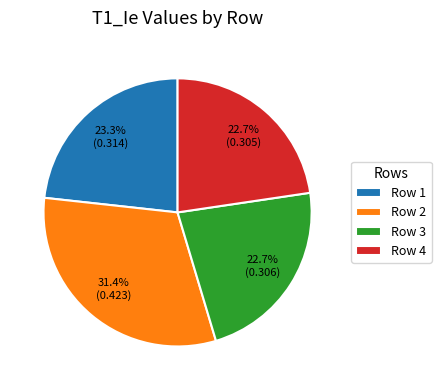

Which category has the biggest portion of the pie?

Row 2